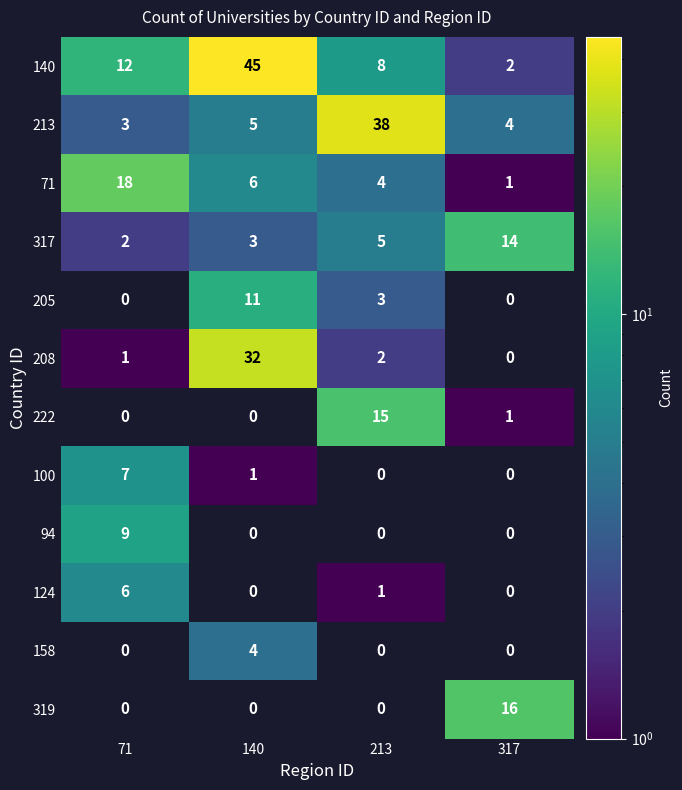

Is it true that 222 equals 7 at 213?

False